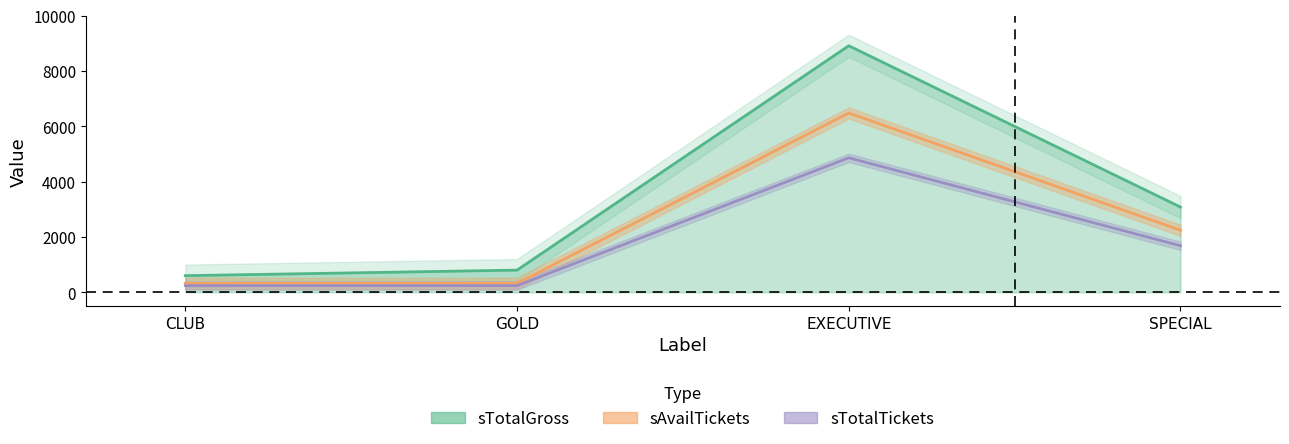

True or false: sAvailTickets has a value of 320 at CLUB.

True